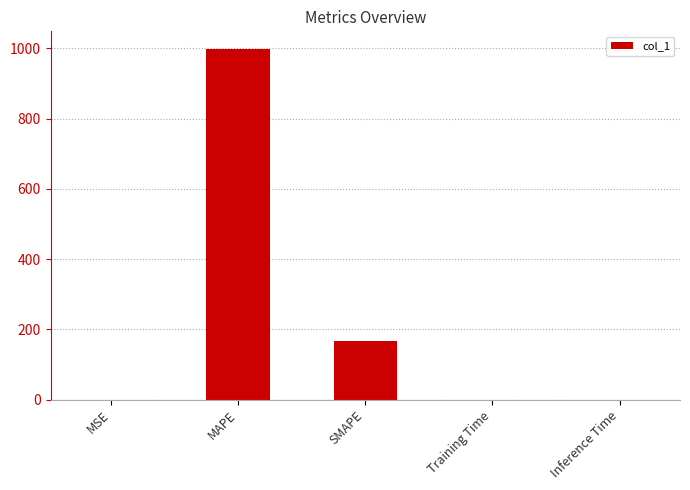

True or false: the data shows 0.0 at Inference Time.

True